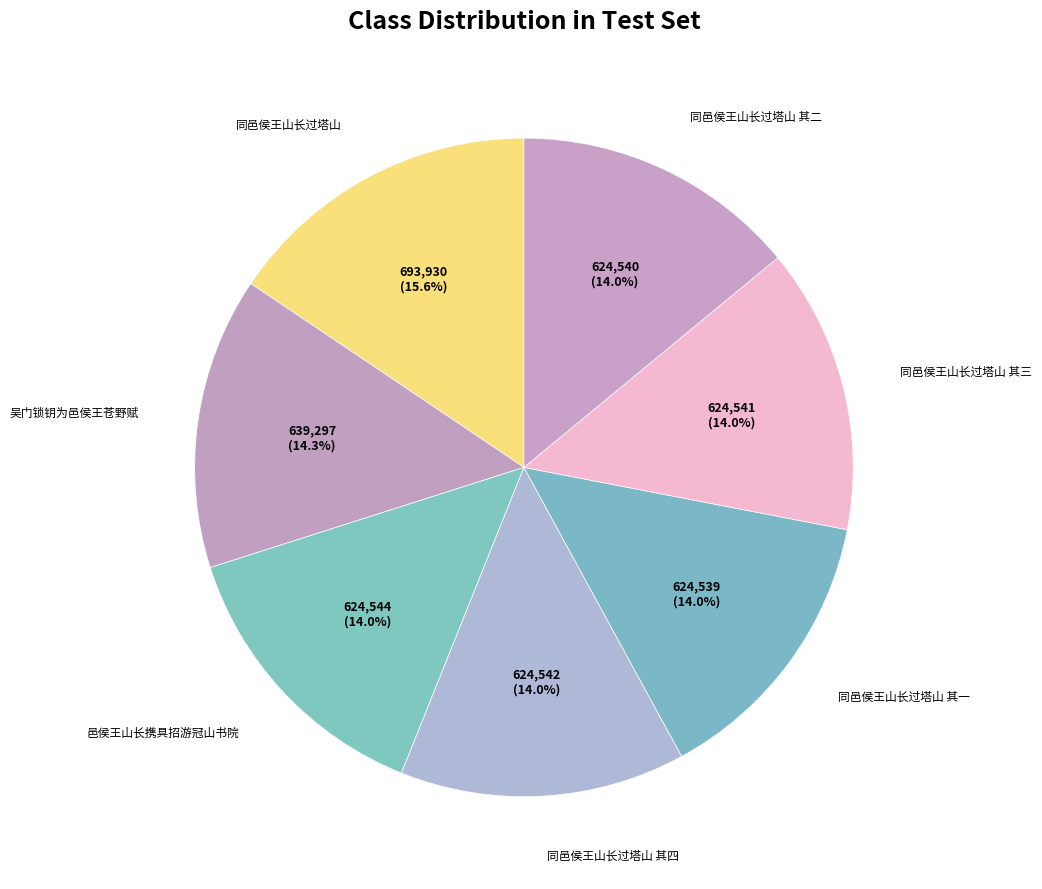

How many segments does this pie chart have?

7